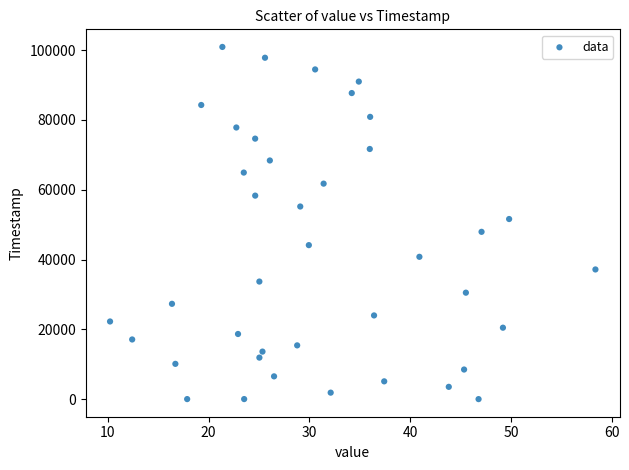

What is the range of Y values (max minus min)?

100902